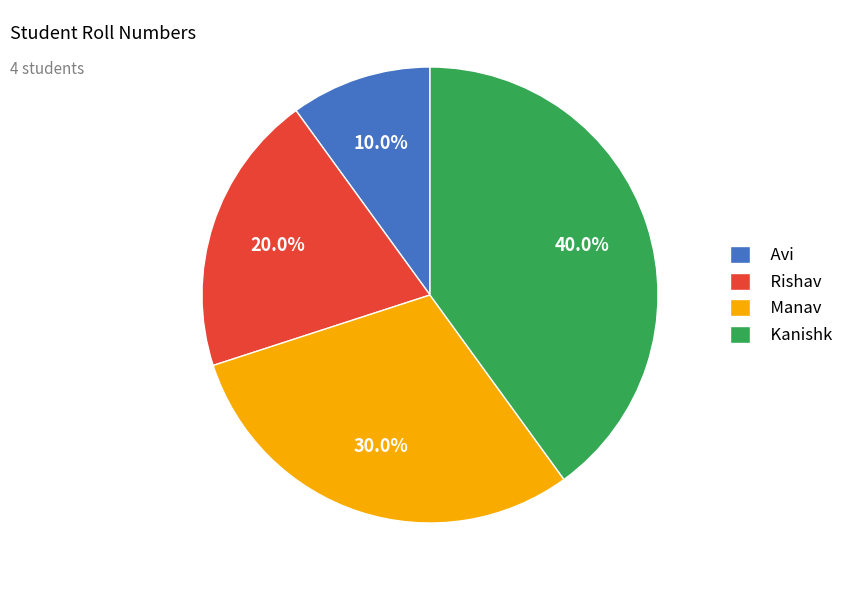

What portion of the pie excludes Manav?

70.0%